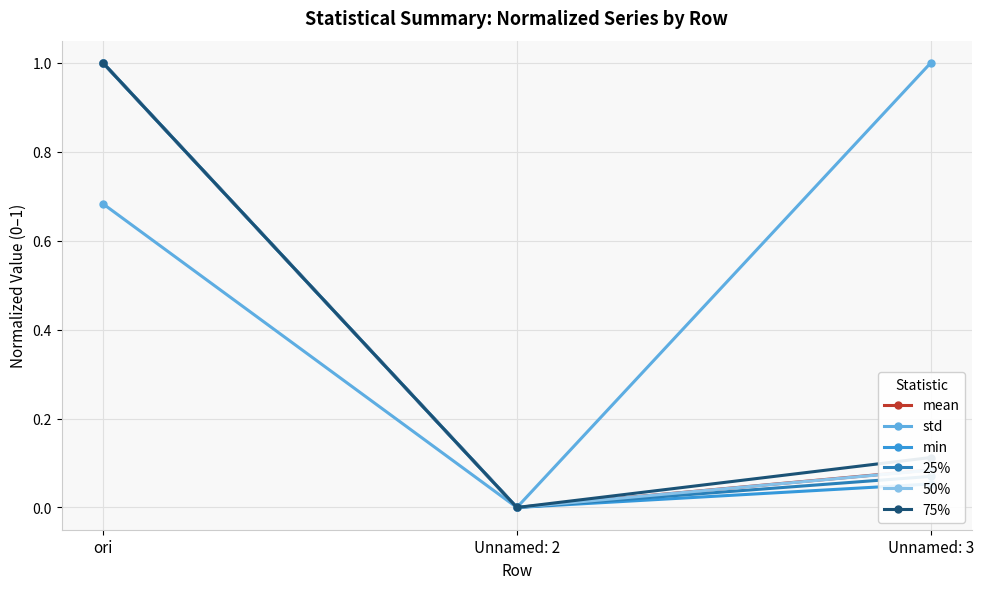

True or false: min has a value of 1.3 at ori.

False